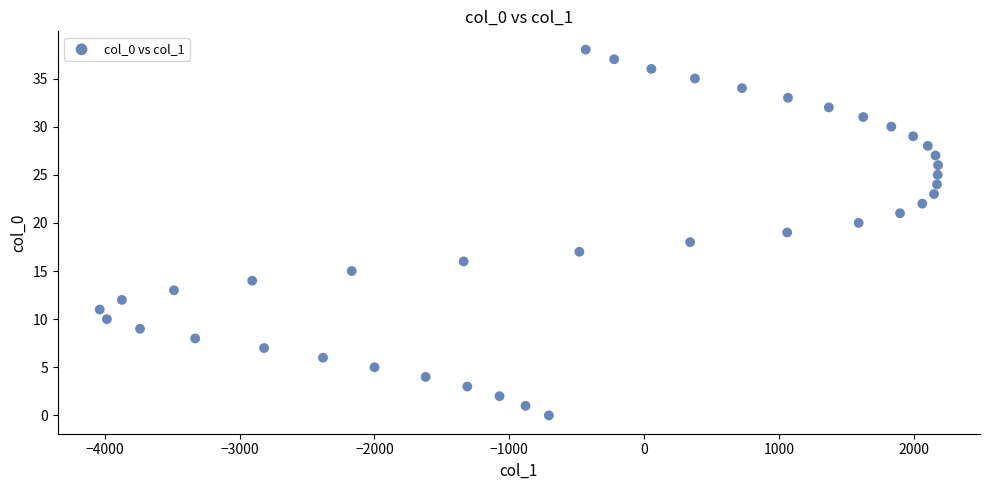

What is the range of X values (max minus min)?

6217